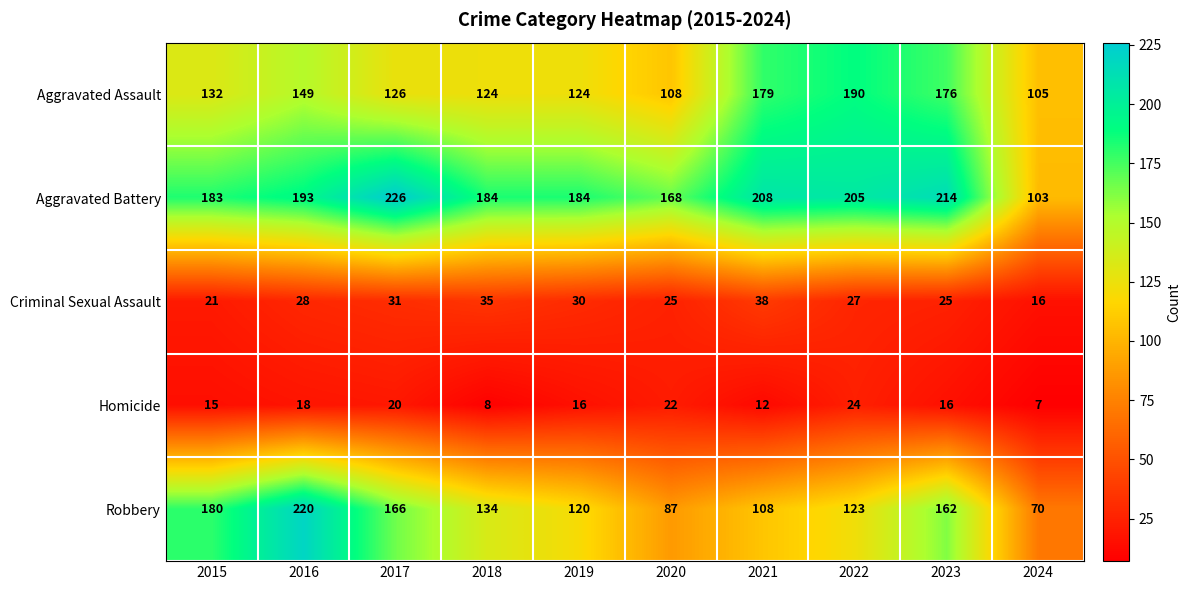

The Criminal Sexual Assault series shows 40 at 2020. True or false?

False